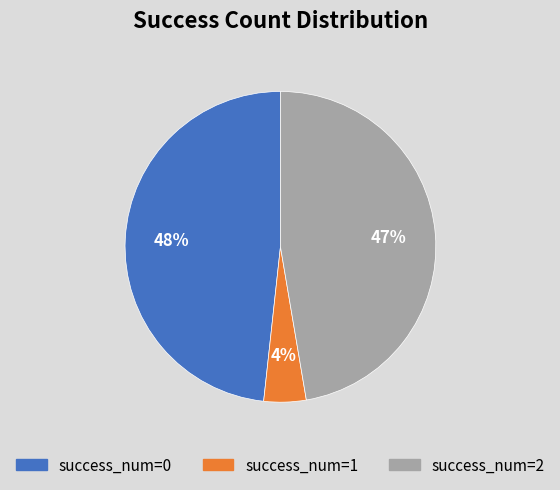

What percentage is the success_num=0 slice, to the nearest percent?

48%